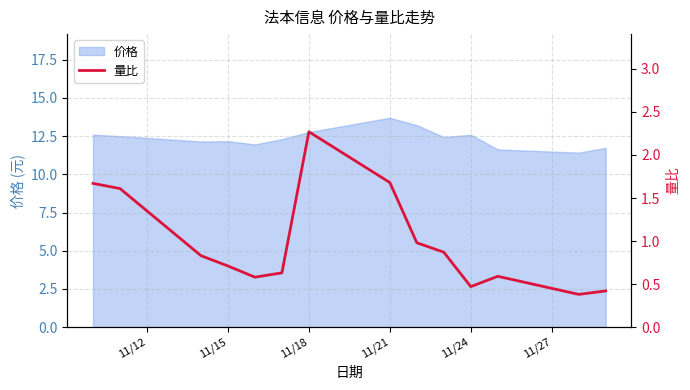

Is it true that 价格 equals 20.0 at 11/24?

False